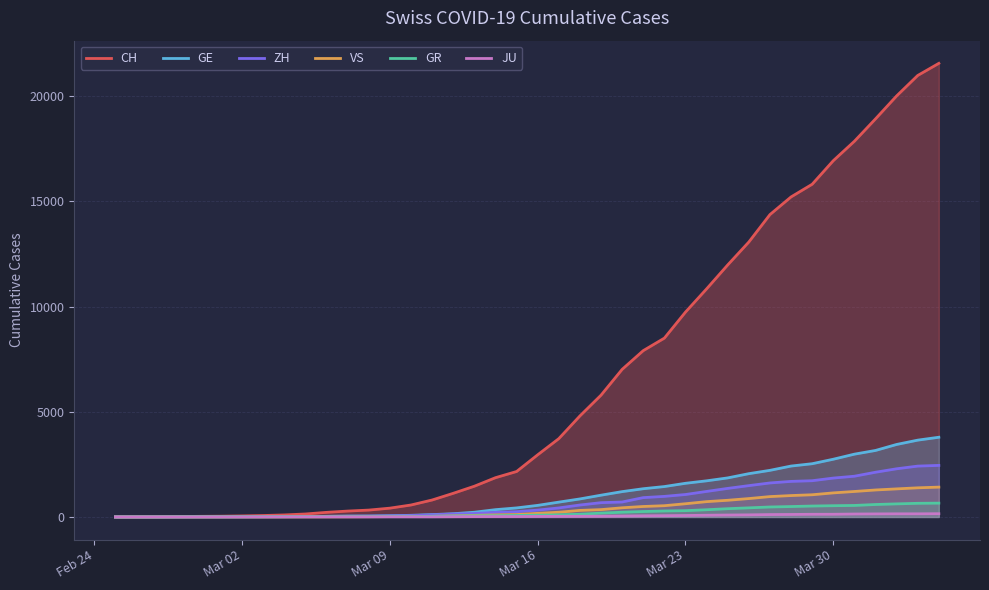

Which series has the largest total across all categories?

CH